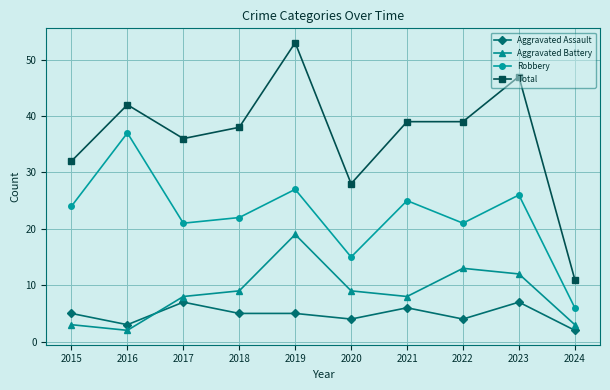

What is the difference between the maximum and minimum values in the Aggravated Assault series?

5